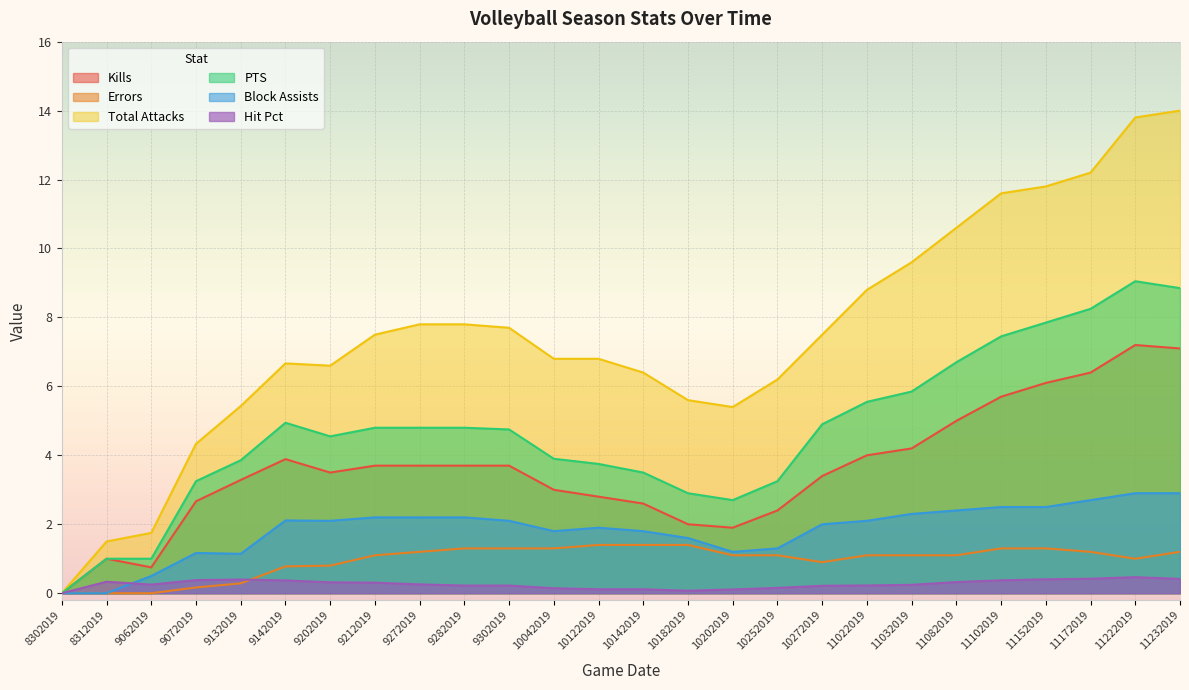

Reading left to right, transcribe all the data shown in this chart.

Kills: 0.0	1.0	0.8	2.7	3.3	3.9	3.5	3.7	3.7	3.7	3.7	3.0	2.8	2.6	2.0	1.9	2.4	3.4	4.0	4.2	5.0	5.7	6.1	6.4	7.2	7.1
Errors: 0.0	0.0	0.0	0.2	0.3	0.8	0.8	1.1	1.2	1.3	1.3	1.3	1.4	1.4	1.4	1.1	1.1	0.9	1.1	1.1	1.1	1.3	1.3	1.2	1.0	1.2
Total Attacks: 0.0	1.5	1.8	4.3	5.4	6.7	6.6	7.5	7.8	7.8	7.7	6.8	6.8	6.4	5.6	5.4	6.2	7.5	8.8	9.6	10.6	11.6	11.8	12.2	13.8	14.0
PTS: 0.0	1.0	1.0	3.2	3.9	4.9	4.5	4.8	4.8	4.8	4.8	3.9	3.8	3.5	2.9	2.7	3.2	4.9	5.5	5.8	6.7	7.5	7.8	8.2	9.1	8.8
Block Assists: 0.0	0.0	0.5	1.2	1.1	2.1	2.1	2.2	2.2	2.2	2.1	1.8	1.9	1.8	1.6	1.2	1.3	2.0	2.1	2.3	2.4	2.5	2.5	2.7	2.9	2.9
Hit Pct: 0.0	0.3	0.2	0.4	0.4	0.4	0.3	0.3	0.3	0.2	0.2	0.1	0.1	0.1	0.1	0.1	0.2	0.2	0.2	0.2	0.3	0.4	0.4	0.4	0.5	0.4